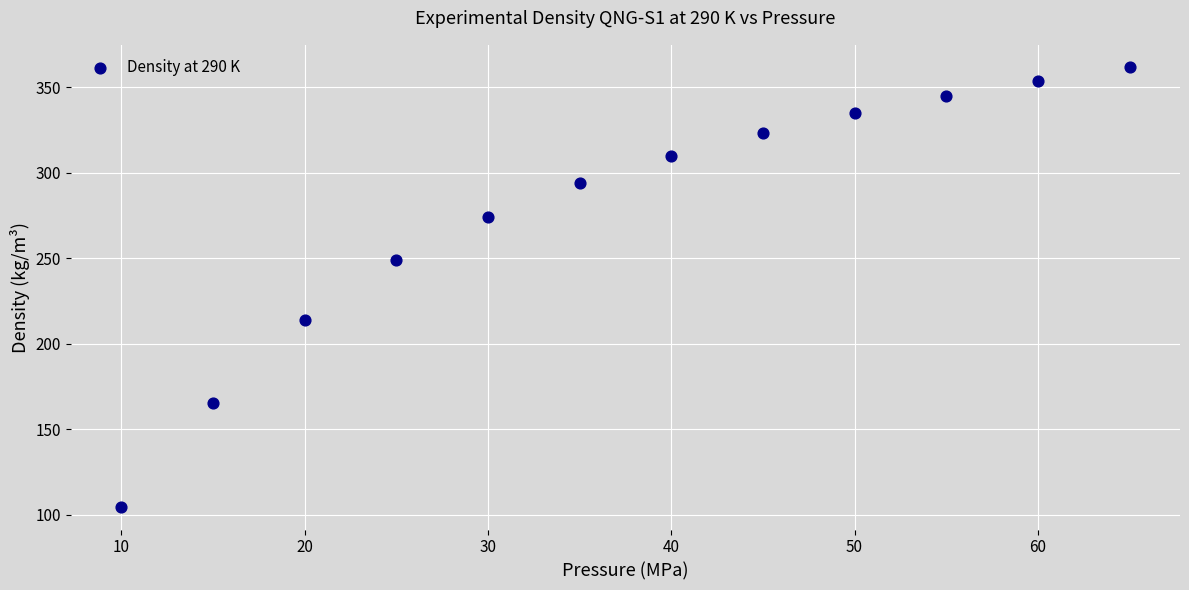

What is the range of Y values (max minus min)?

257.8